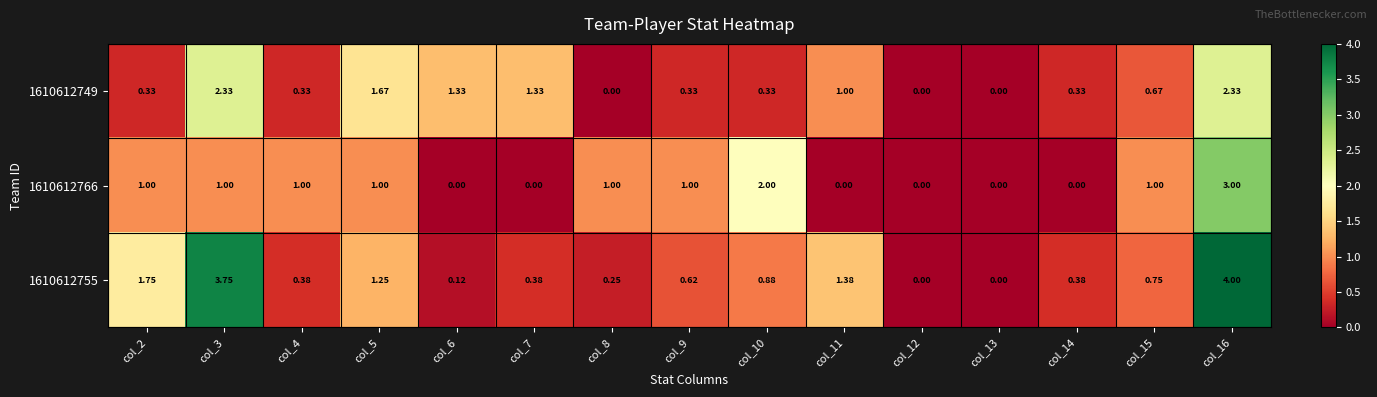

Is the value of 1610612755 at col_8 greater than the value of 1610612749 at col_6?

No